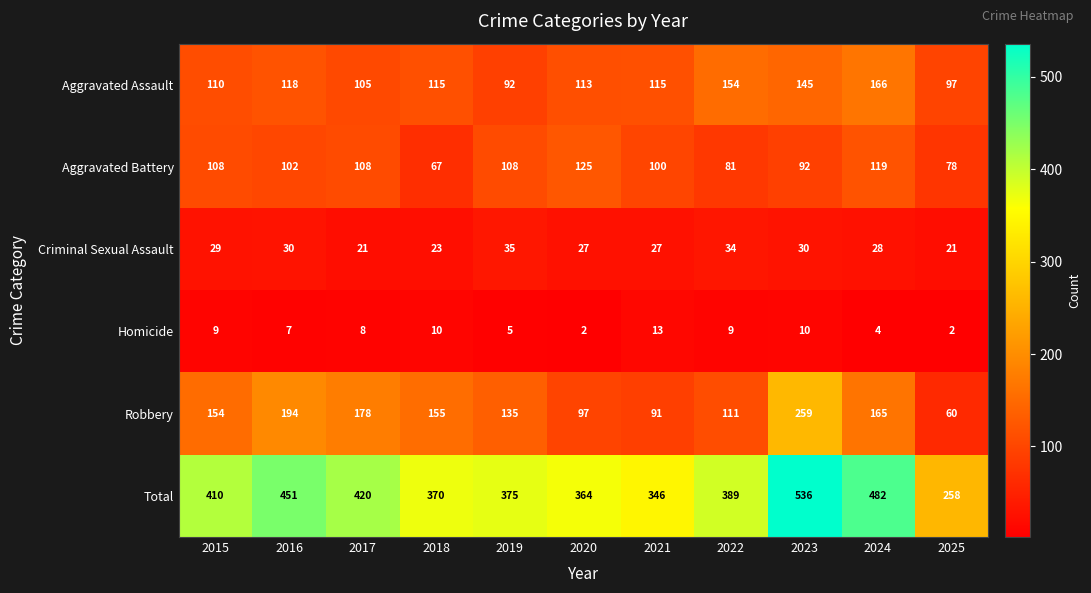

What is the minimum value for Aggravated Battery?

67